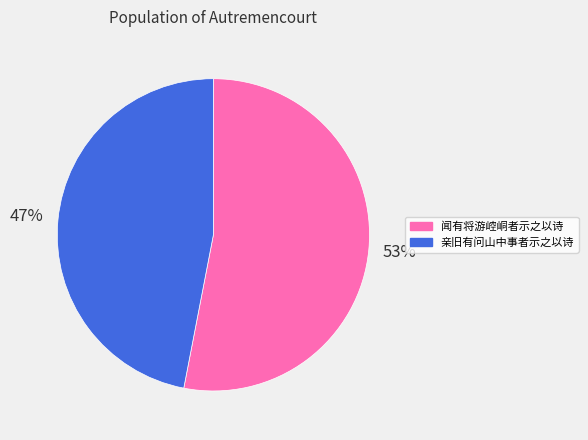

Is it true that 亲旧有问山中事者示之以诗 is 38% of the pie?

False